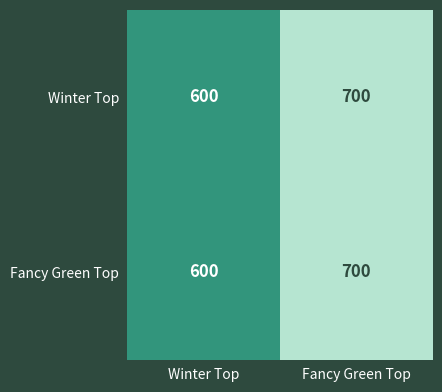

Reading left to right, extract all data points from this chart.

Winter Top: 600	700
Fancy Green Top: 600	700